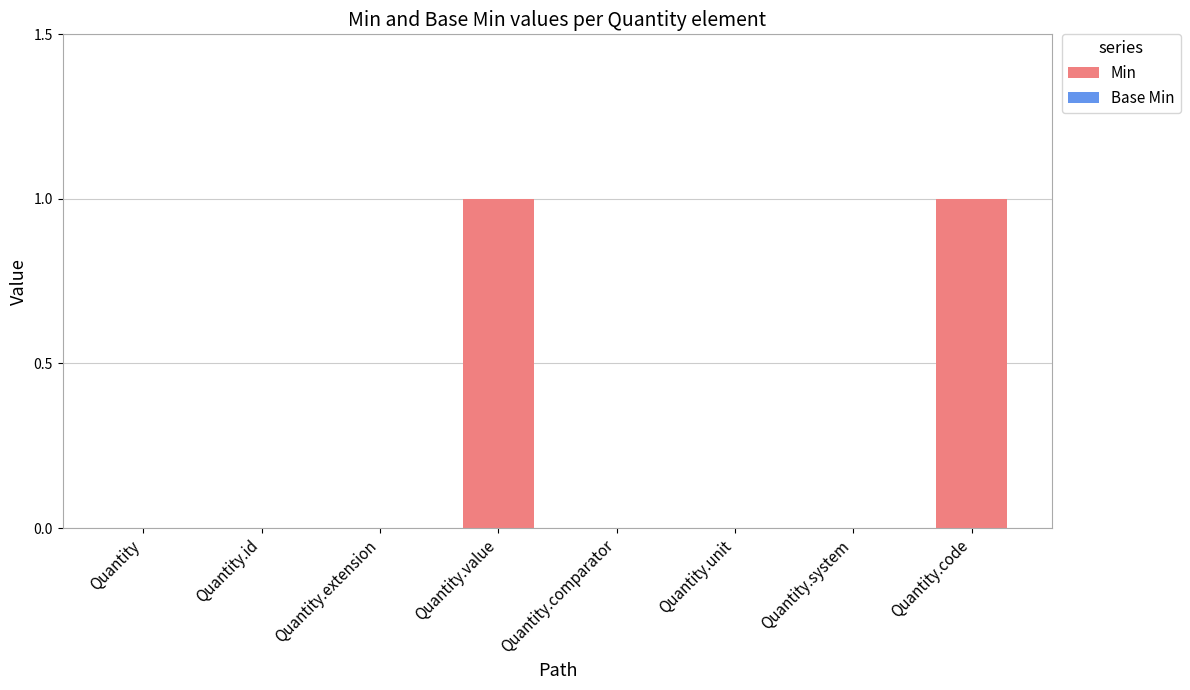

What is the change in value from Quantity.comparator to Quantity.code?

+1